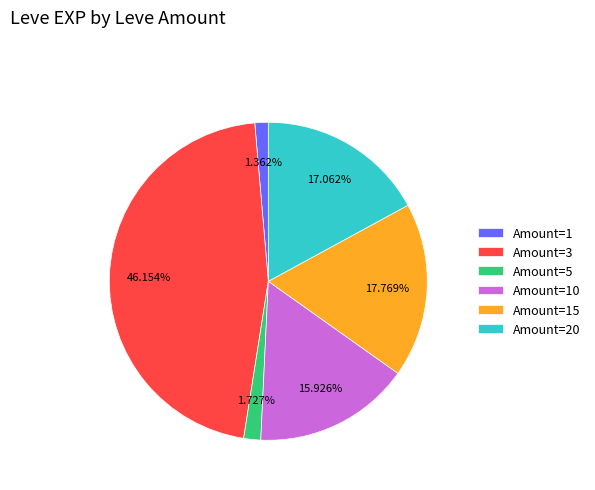

Is there a majority slice in this chart?

No